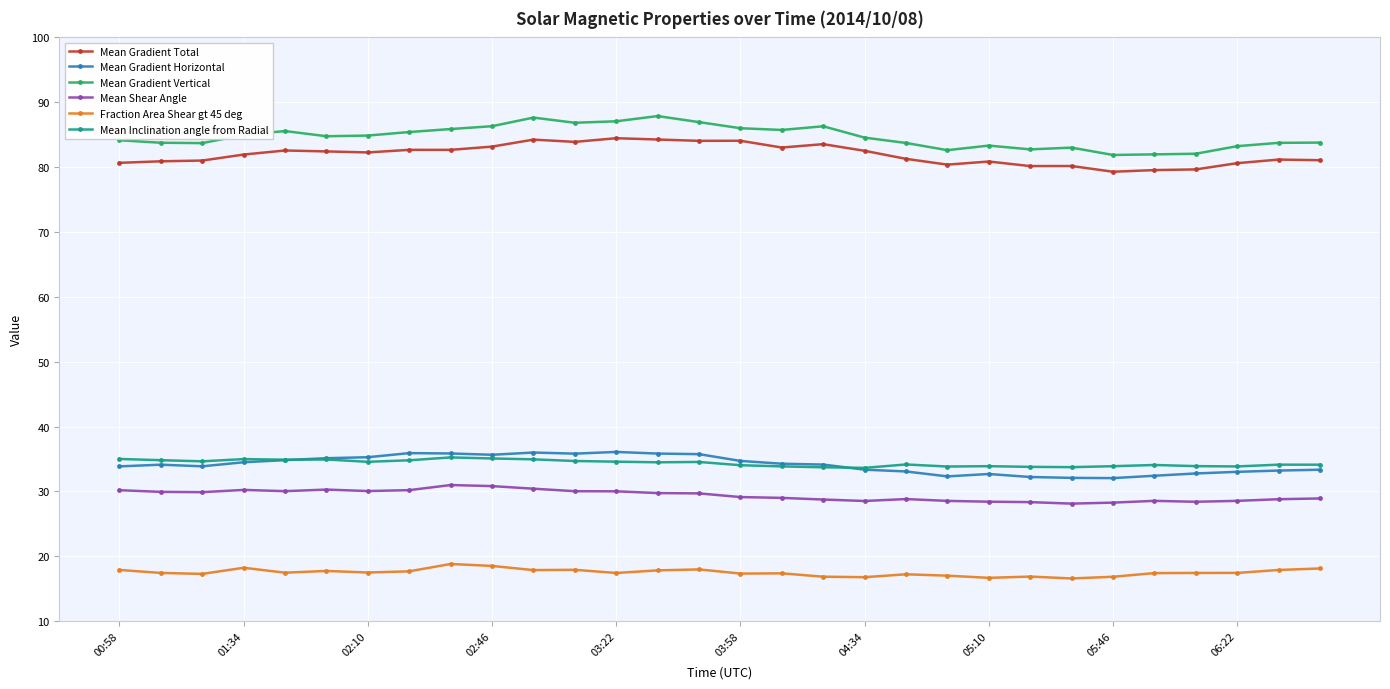

What is the value of the Mean Shear Angle point at the 17th from the left?

29.0